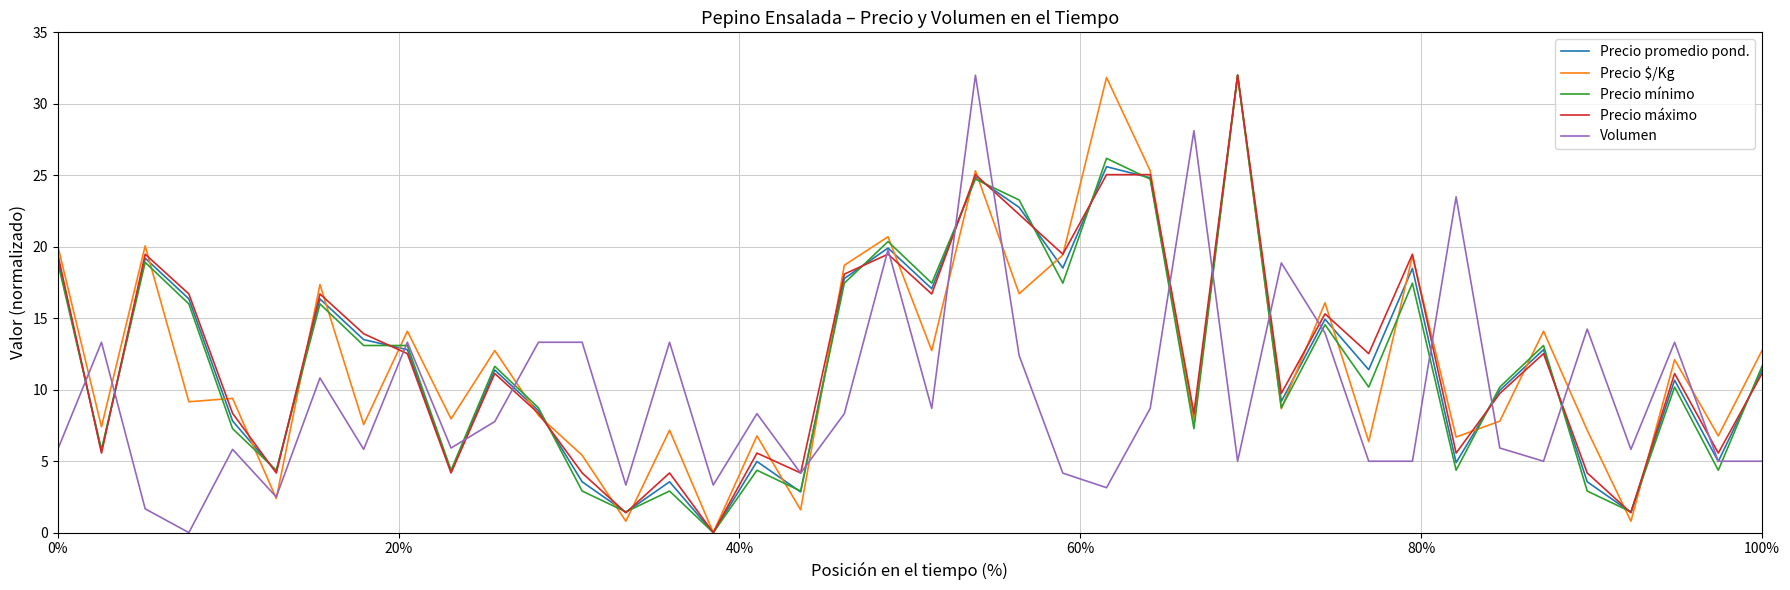

What is the maximum value shown in the chart?

32.0